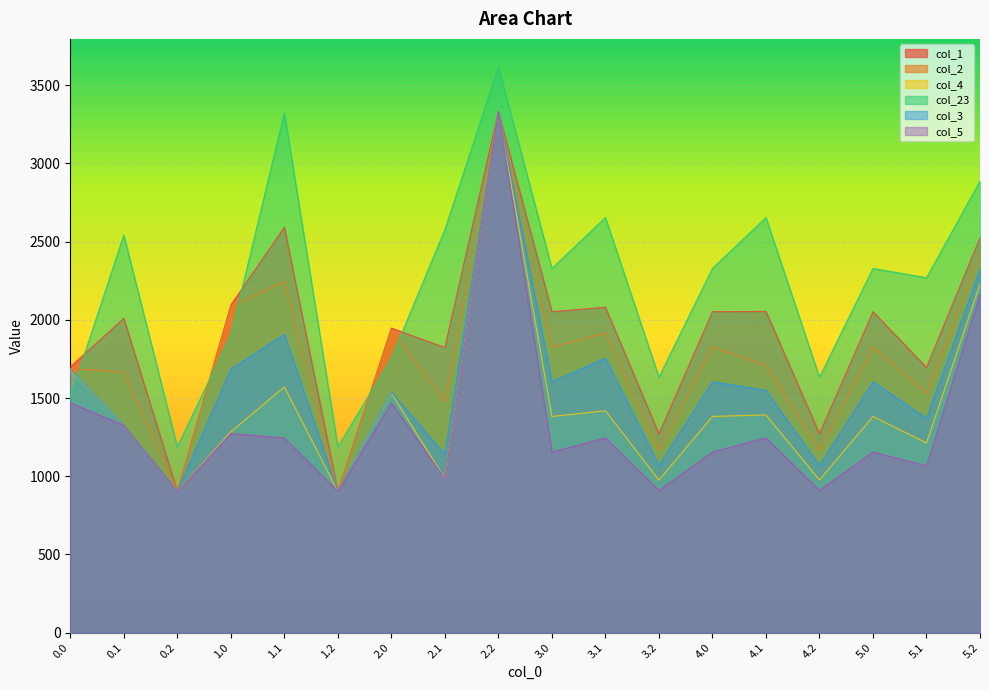

Where is the first local maximum for col_4?

1.1